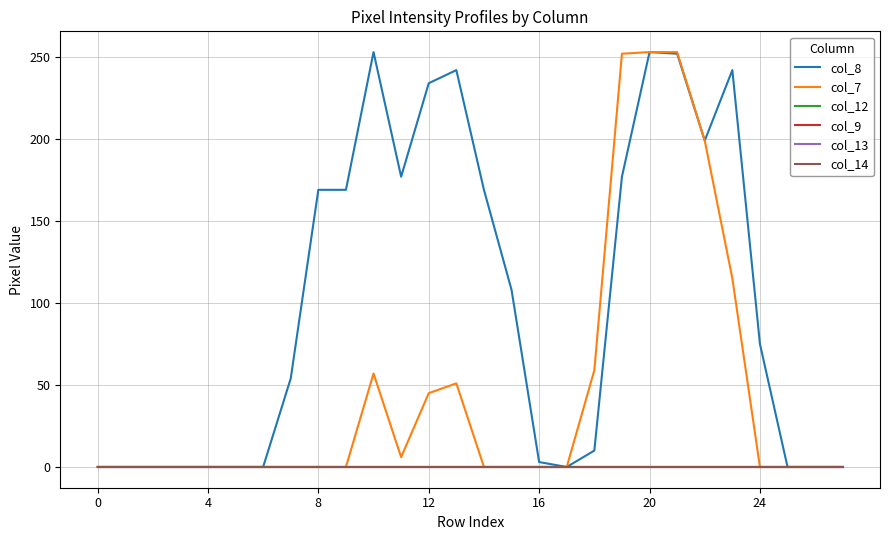

Does the chart display data point markers on the line(s)?

No